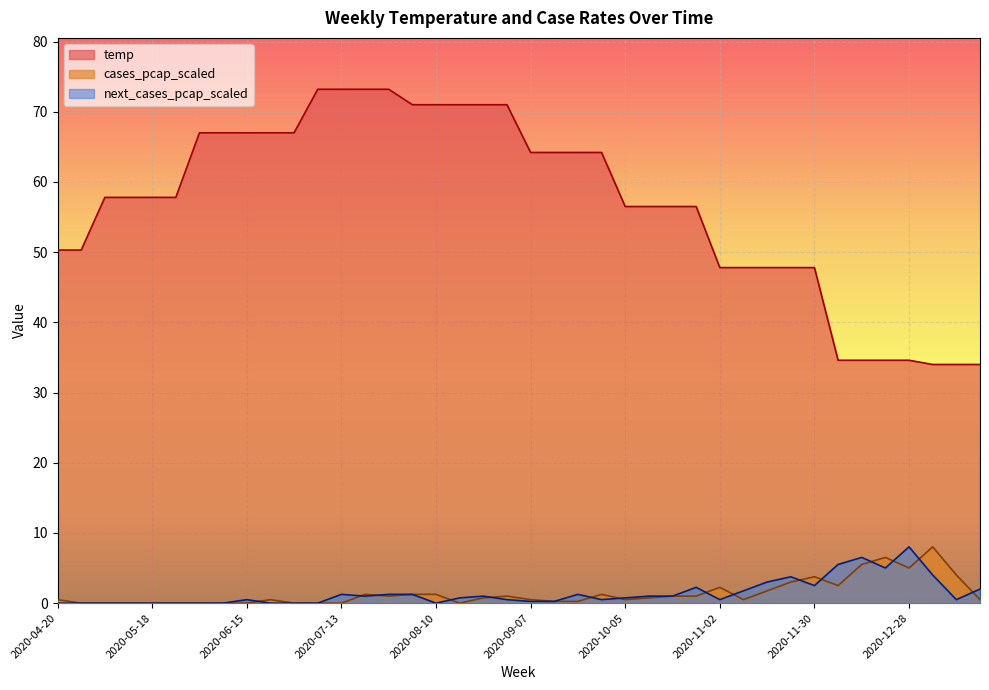

What is the highest value of the next_cases_pcap_scaled series?

8.0